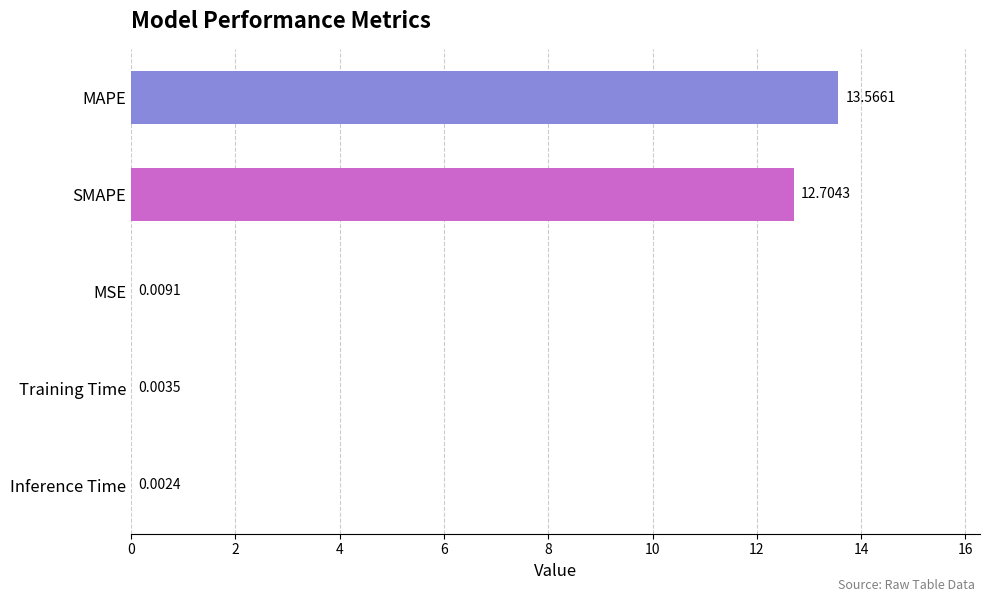

Where is the data nearest to the value 6?

MSE